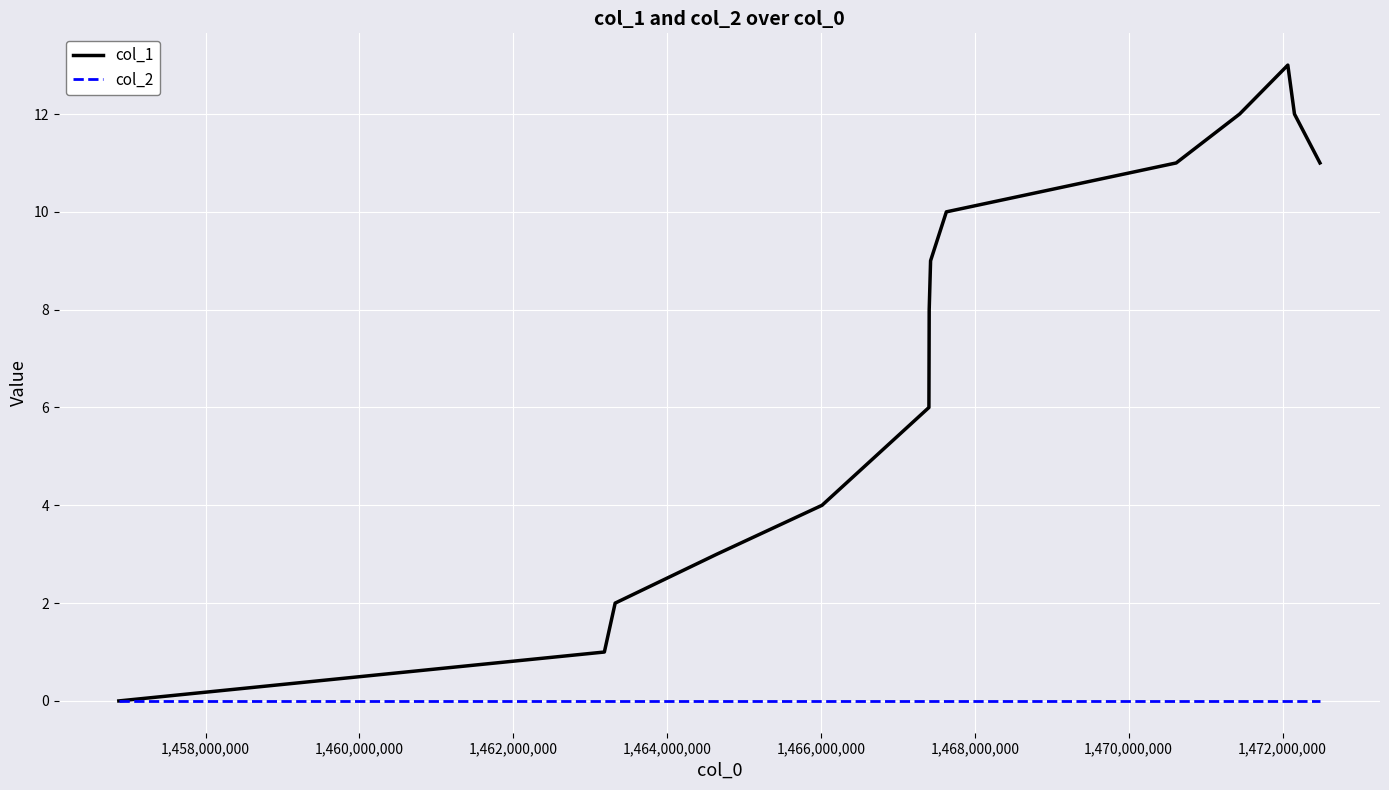

Which series has the largest total across all categories?

col_1